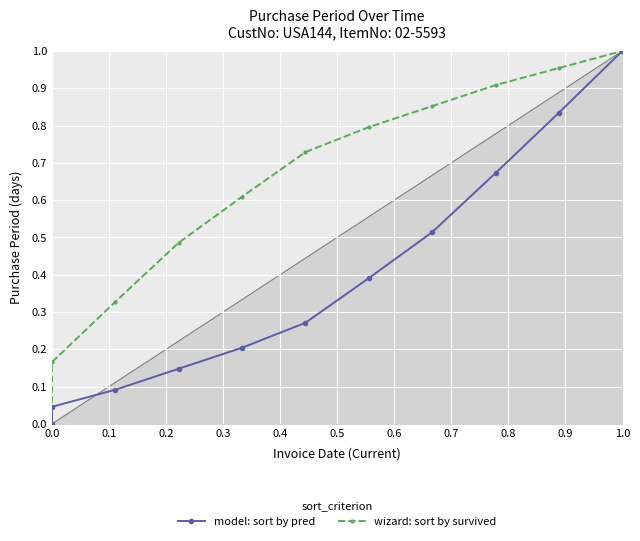

True or false: wizard: sort by survived and model: sort by pred intersect in this chart.

False